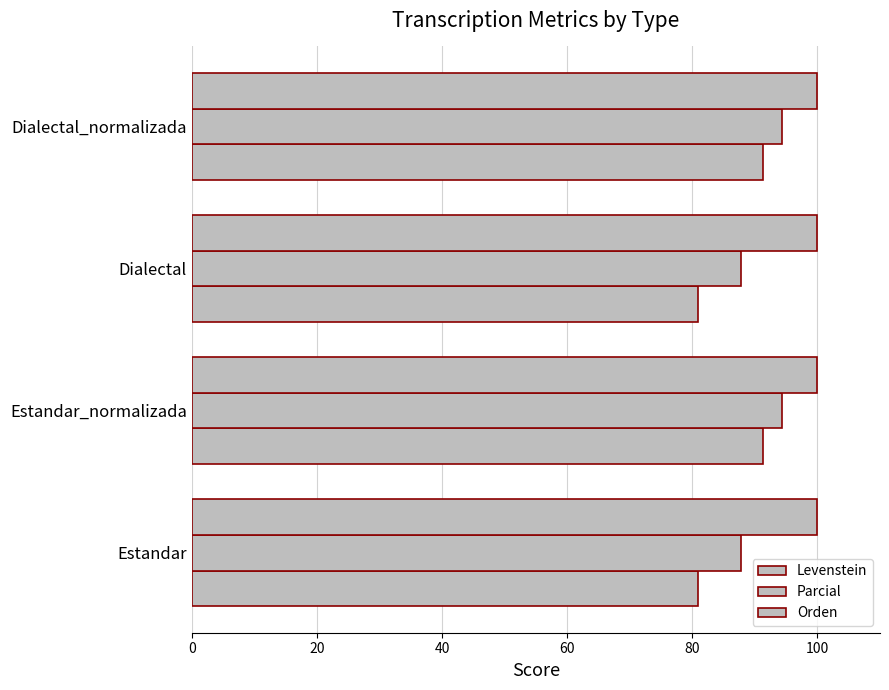

How many distinct data groups are displayed?

3